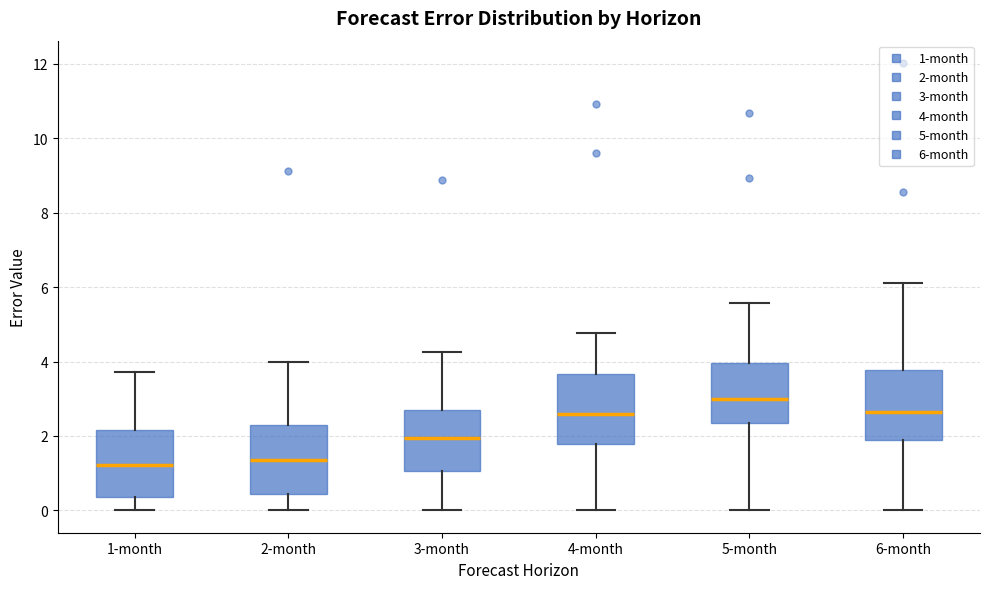

Reading left to right, read every box against the y-axis: the position of its median line, the range the box covers, and the ends of its whiskers. The values are not printed on the chart, so give them approximately, as read against the axis.

1-month: median 1.2, box 0.4 to 2.2, whiskers 0.0 to 3.8
2-month: median 1.4, box 0.4 to 2.2, whiskers 0.0 to 4.0
3-month: median 2.0, box 1.0 to 2.6, whiskers 0.0 to 4.2
4-month: median 2.6, box 1.8 to 3.6, whiskers 0.0 to 4.8
5-month: median 3.0, box 2.4 to 4.0, whiskers 0.0 to 5.6
6-month: median 2.6, box 1.8 to 3.8, whiskers 0.0 to 6.2